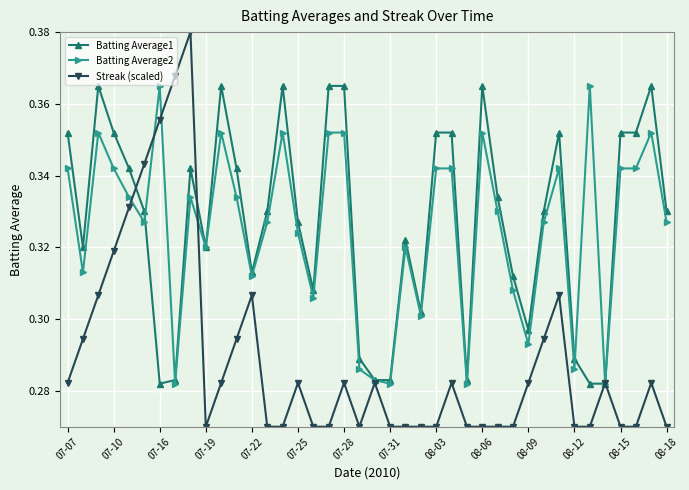

At how many categories does at least one series exceed 0?

40